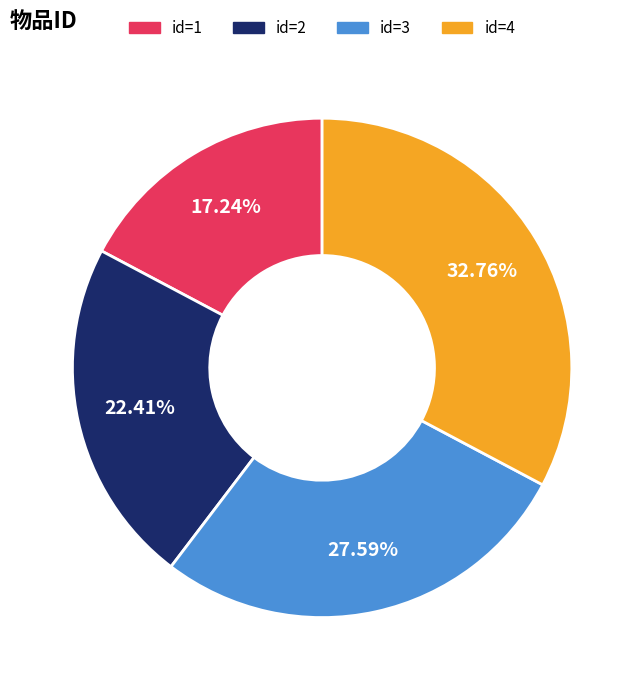

Is there any slice that represents more than half of the pie?

No